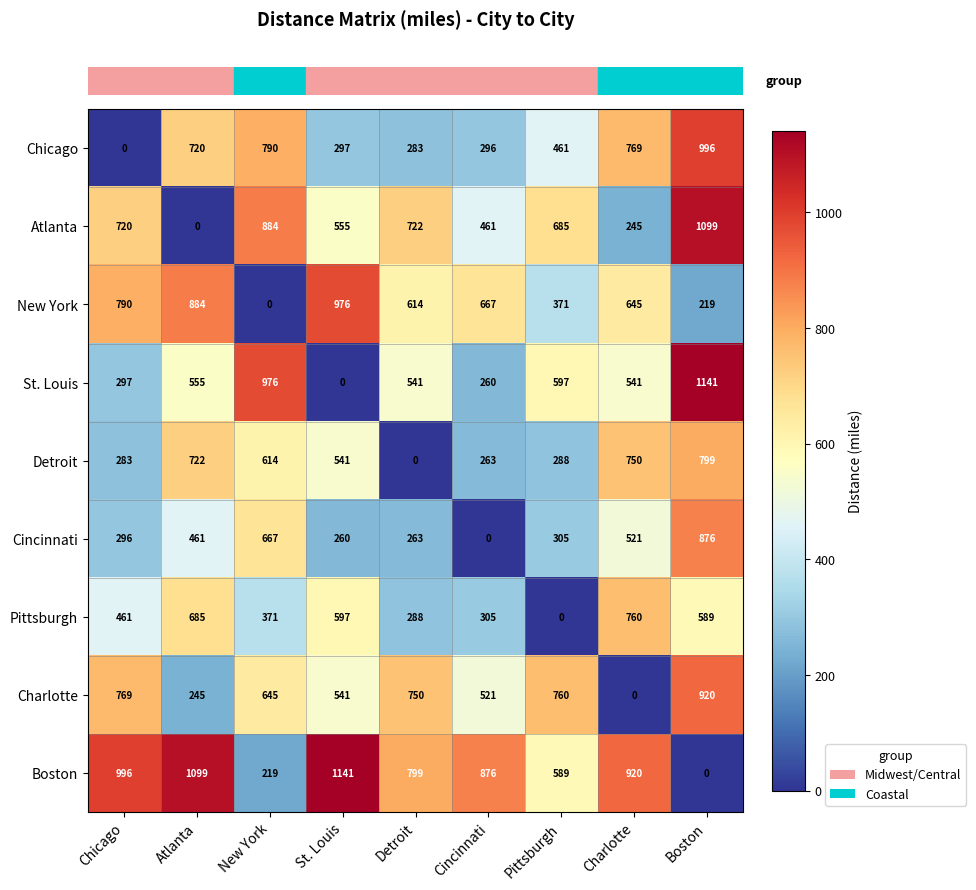

Which series has the largest total across all categories?

Boston